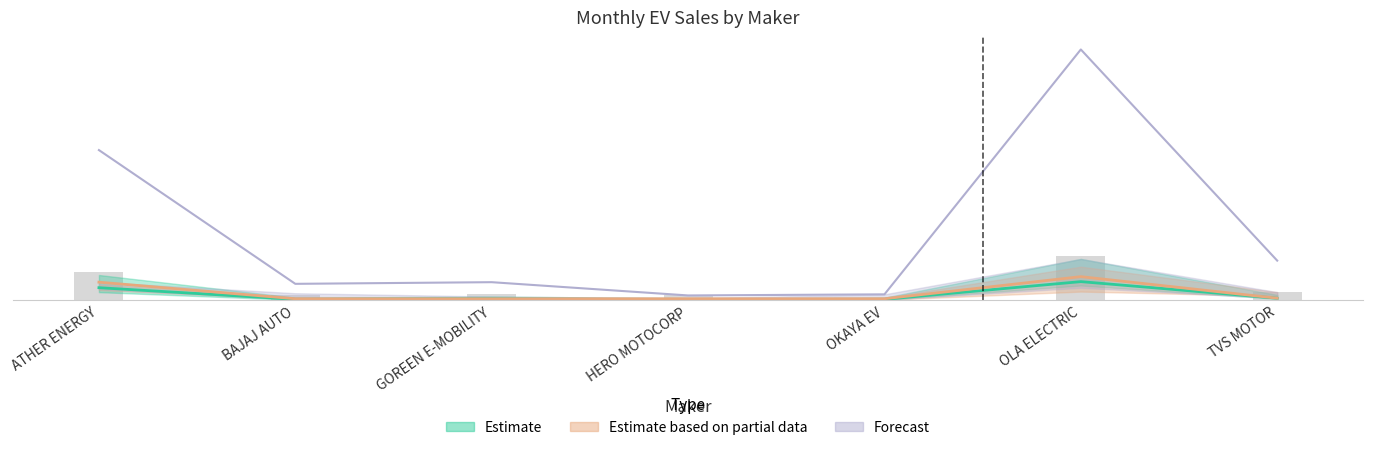

At ATHER ENERGY, list the series in order from largest to smallest.

Forecast, Estimate based on partial data, Estimate